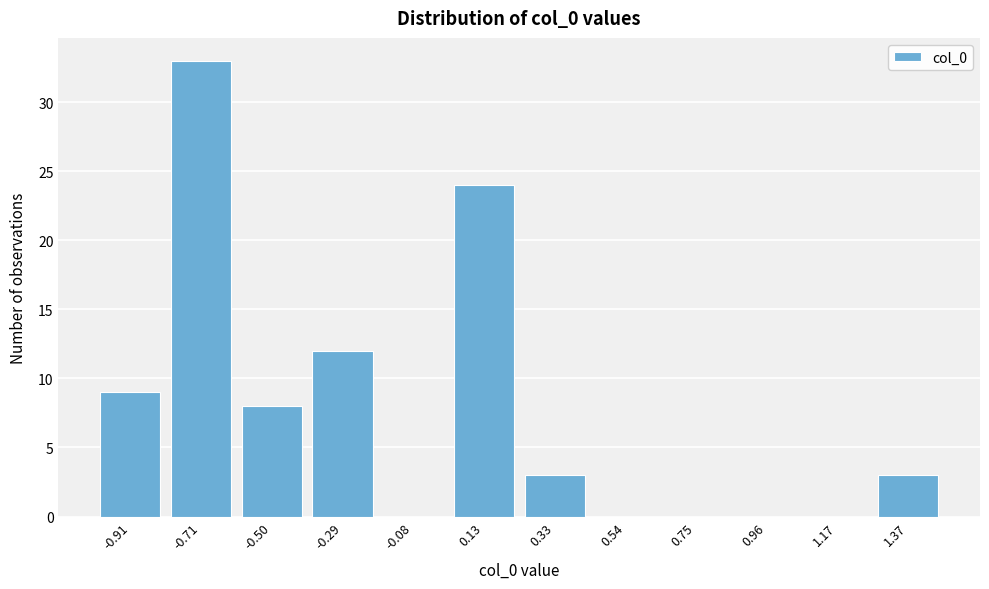

Reading left to right, list all the values displayed in this chart.

-0.91=9	-0.71=33	-0.50=8	-0.29=12	-0.08=0	0.13=24	0.33=3	0.54=0	0.75=0	0.96=0	1.17=0	1.37=3